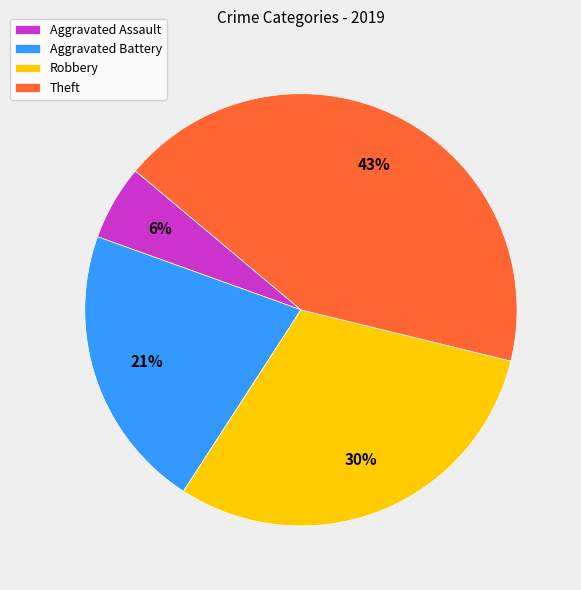

The Theft slice represents 43% of the pie. True or false?

True